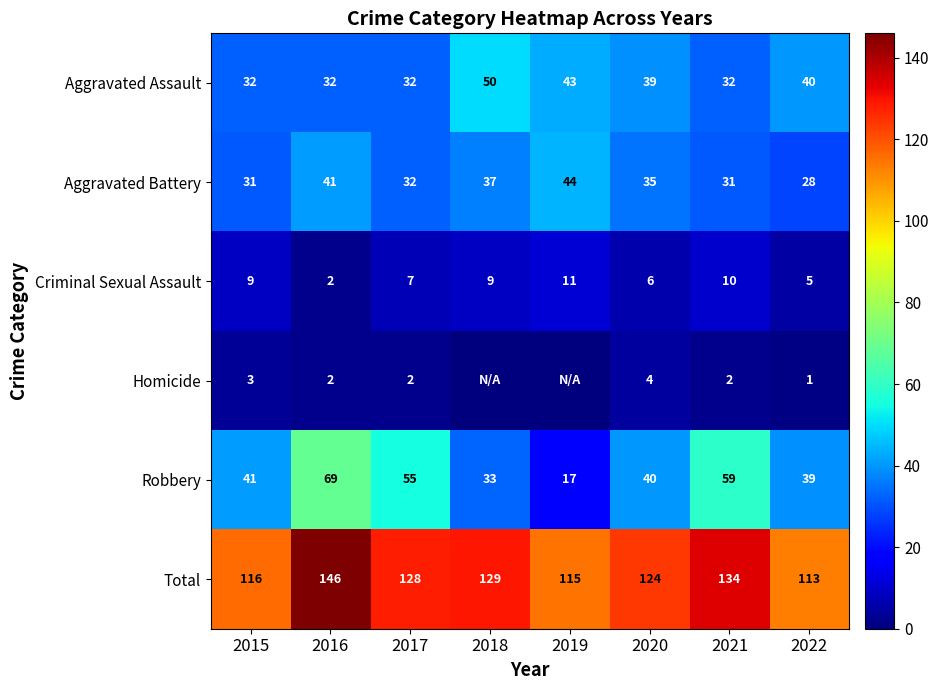

True or false: Aggravated Assault has a value of 12 at 2019.

False